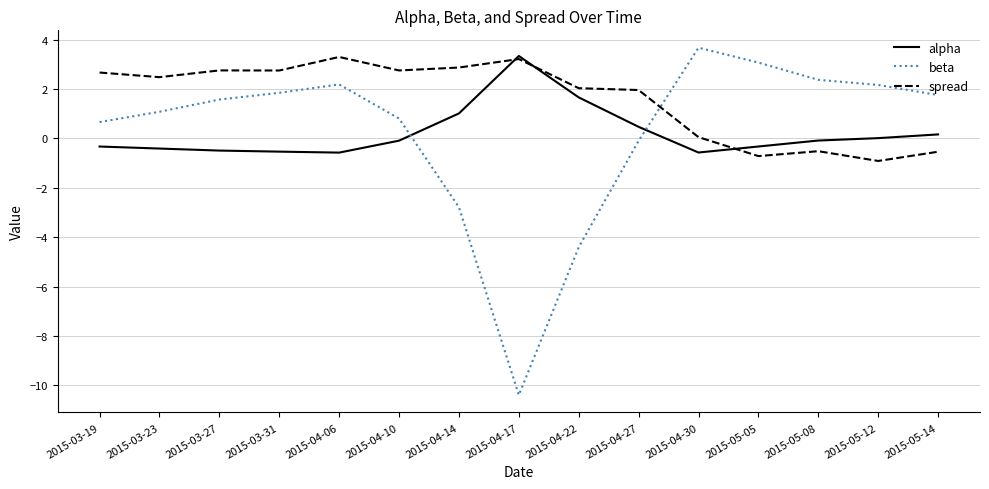

Count the number of categories in the chart.

15